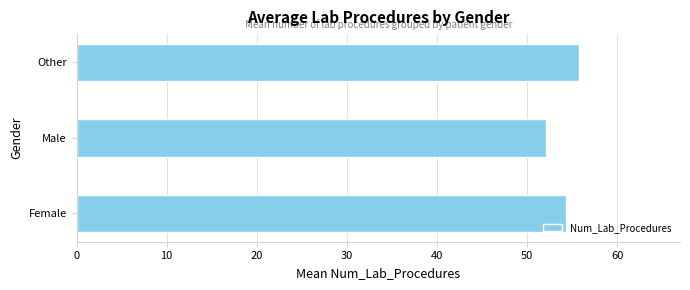

Rank the categories by value from lowest to highest.

Male, Female, Other